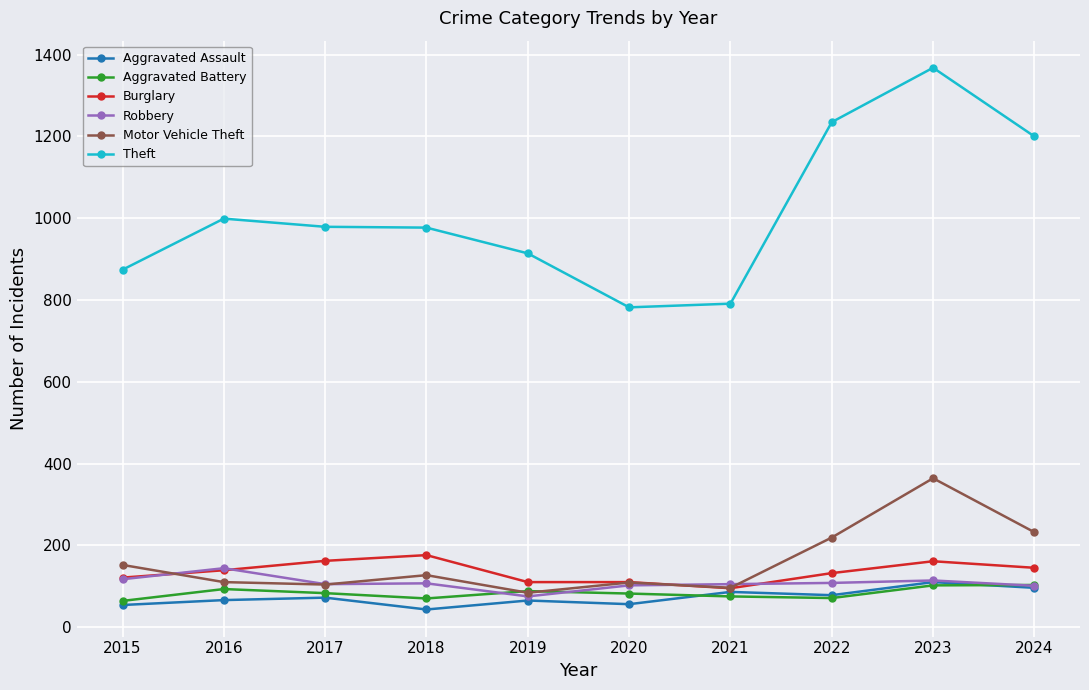

The value of Theft at 2019 is 1344. True or false?

False